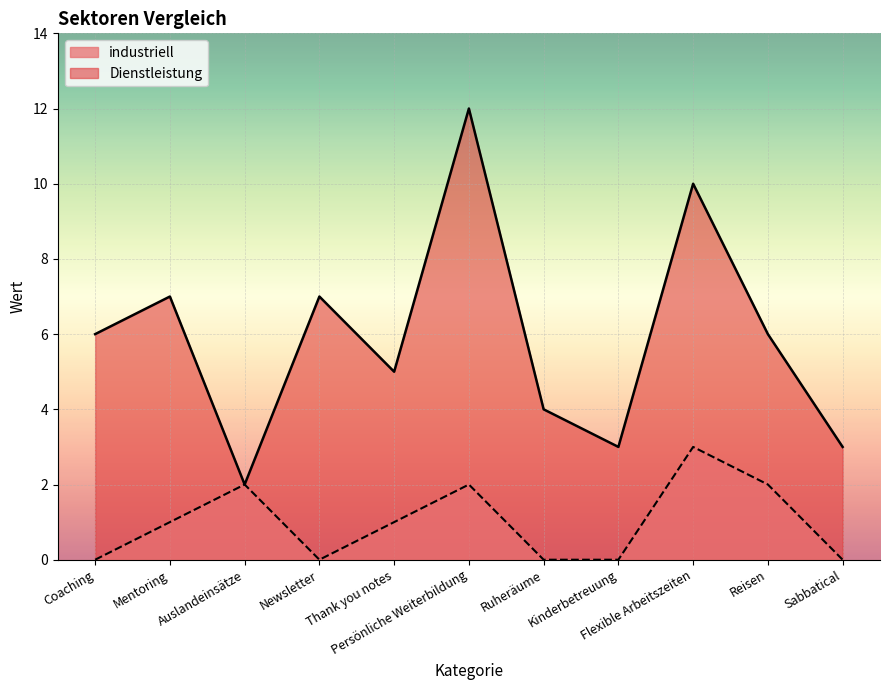

What is the greatest value displayed?

12